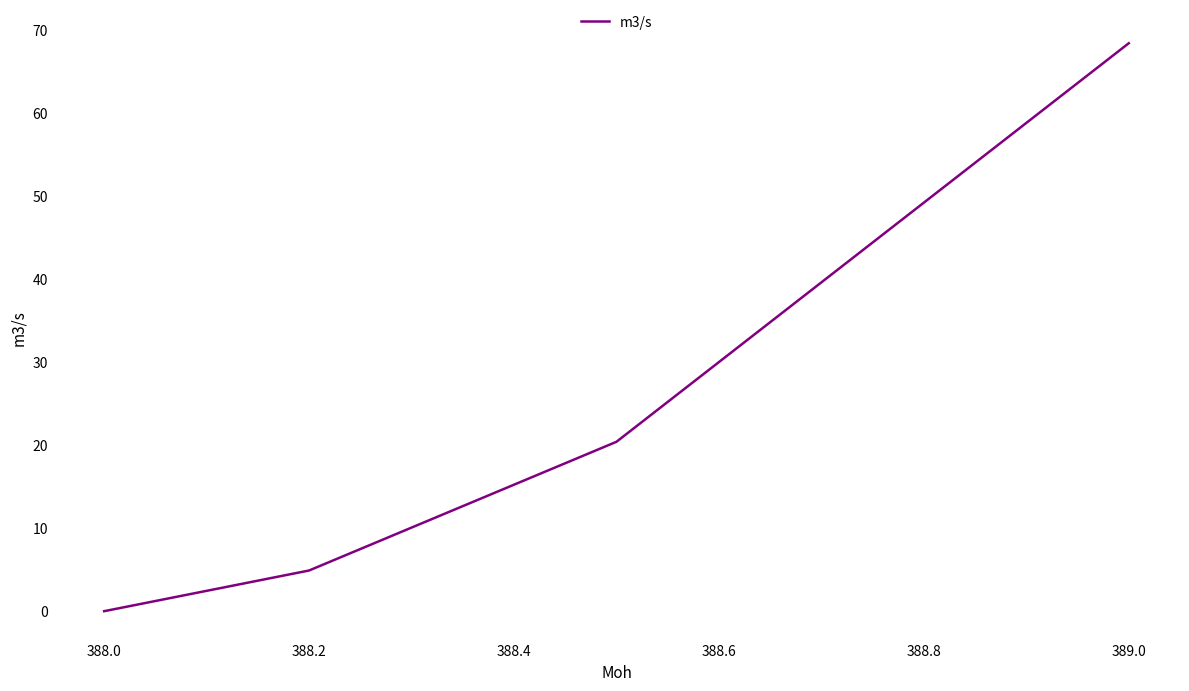

What is the greatest value displayed?

68.4